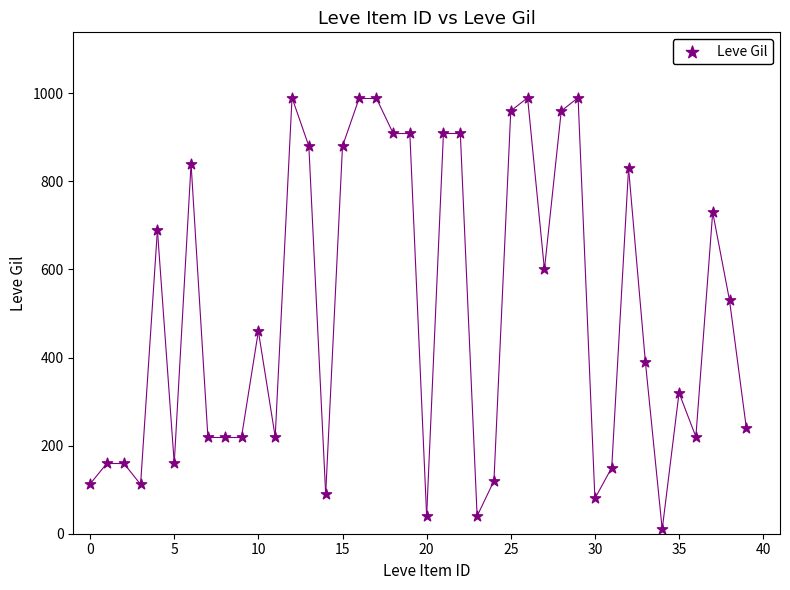

What is the range of Y values (max minus min)?

980